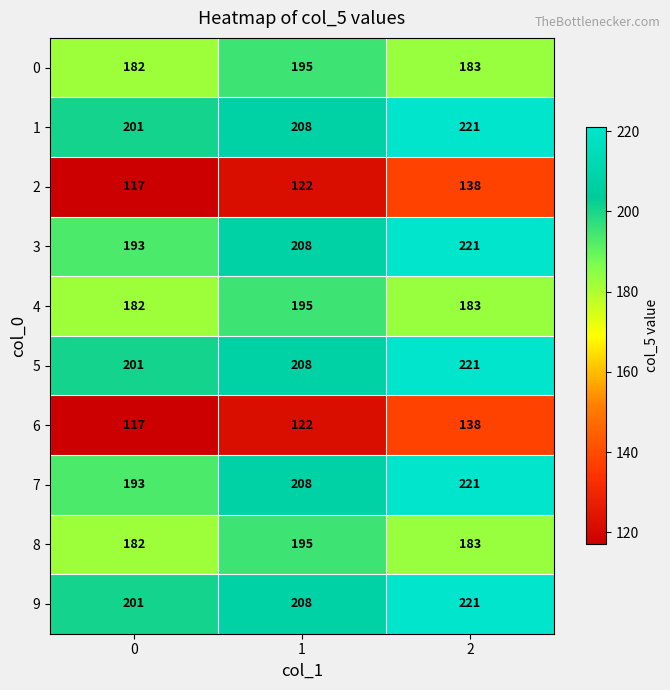

Reading left to right, list all the values displayed in this chart.

0: 0=182	1=195	2=183
1: 0=201	1=208	2=221
2: 0=117	1=122	2=138
3: 0=193	1=208	2=221
4: 0=182	1=195	2=183
5: 0=201	1=208	2=221
6: 0=117	1=122	2=138
7: 0=193	1=208	2=221
8: 0=182	1=195	2=183
9: 0=201	1=208	2=221